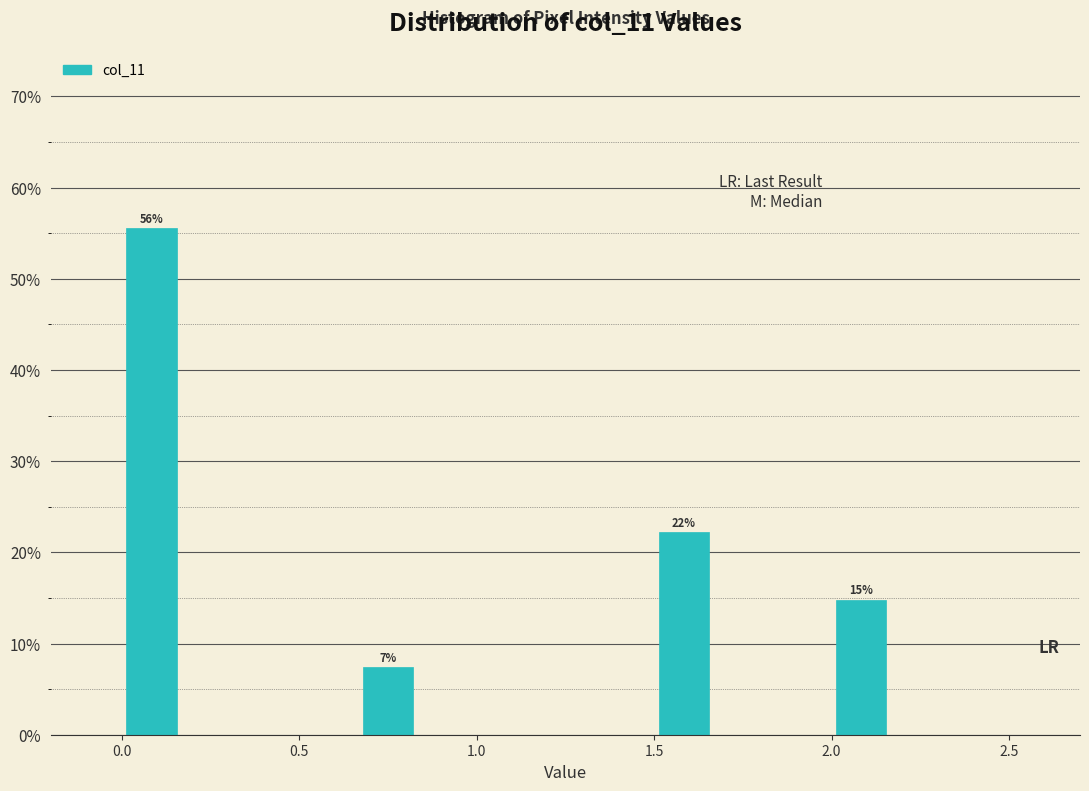

Around what value on the x-axis is the tallest bar? Give the approximate position of its centre, as read against the axis.

0.10